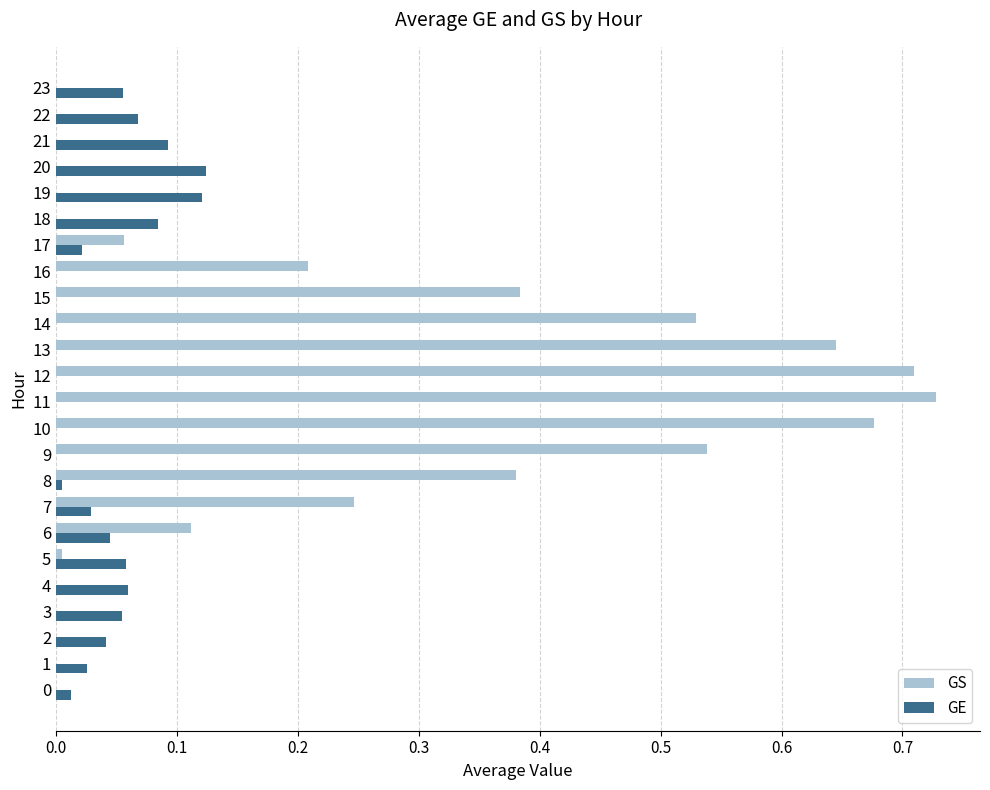

Is the value of GE at 2 greater than the value of GS at 6?

No